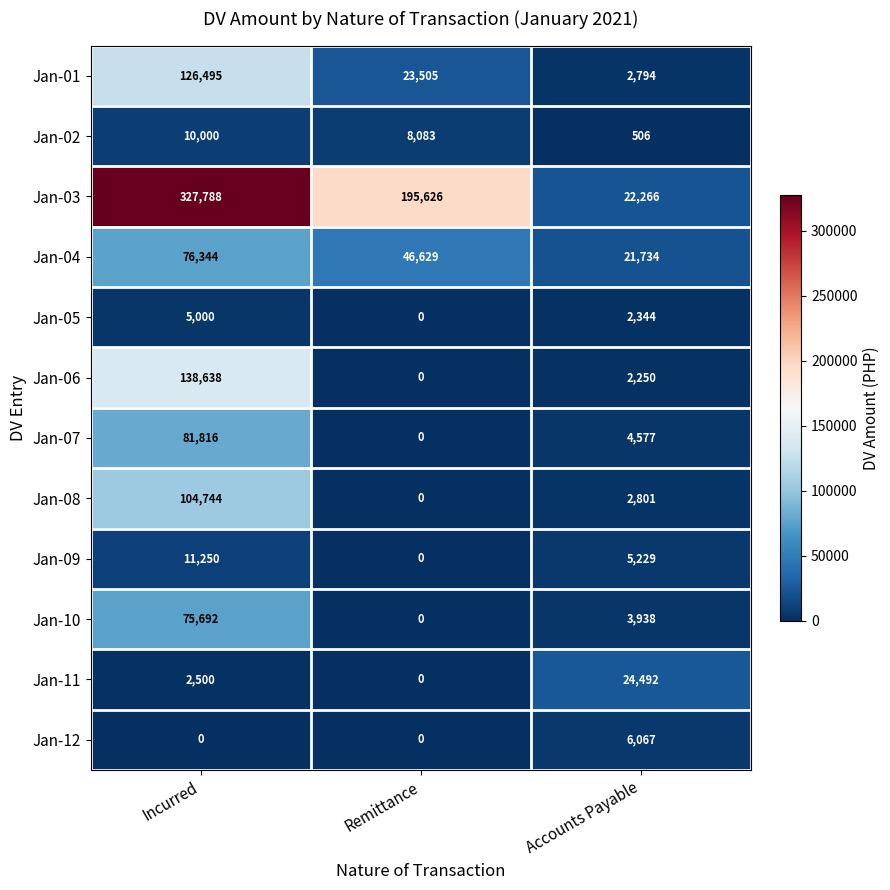

List the series in order of their peak value, highest first.

Jan-03, Jan-06, Jan-01, Jan-08, Jan-07, Jan-04, Jan-10, Jan-11, Jan-09, Jan-02, Jan-12, Jan-05